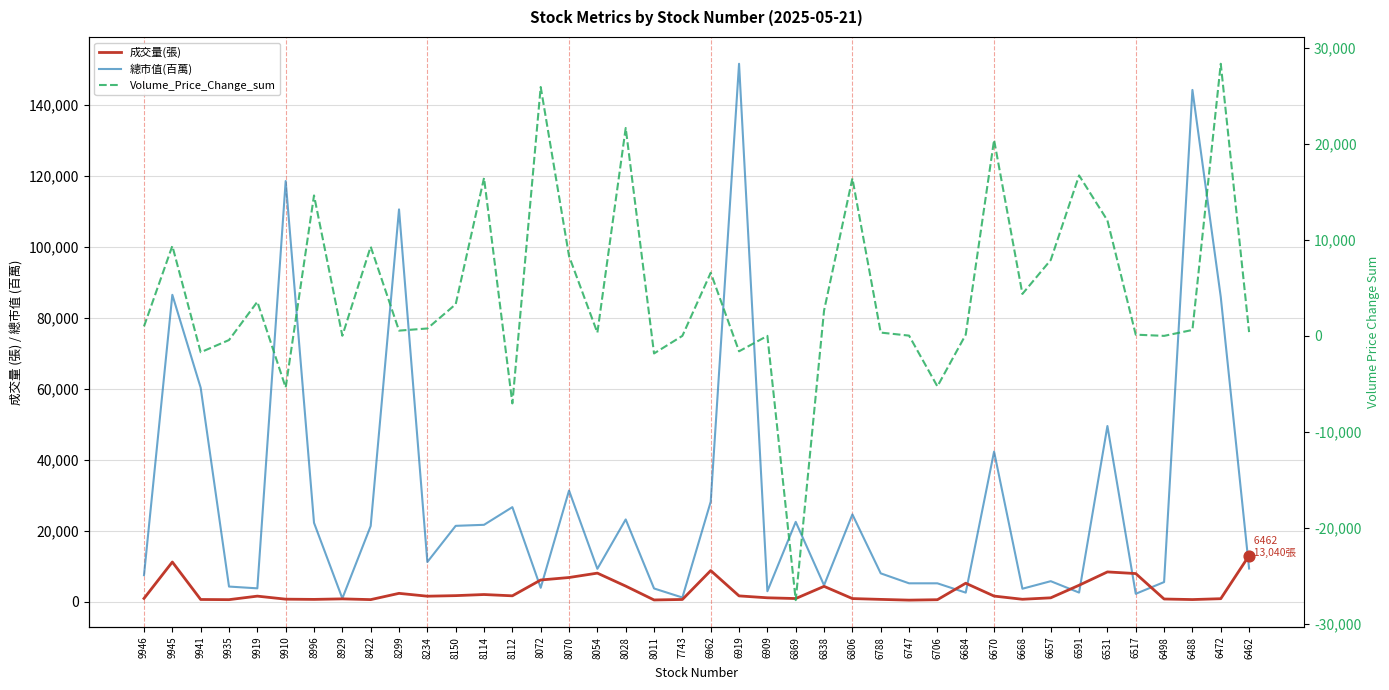

What is the total value across all series at 9910?

113881.9